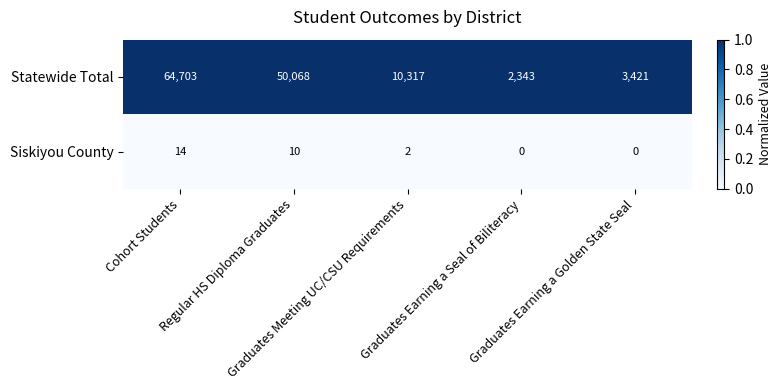

Rank the series by their average value, from lowest to highest.

Siskiyou County, Statewide Total